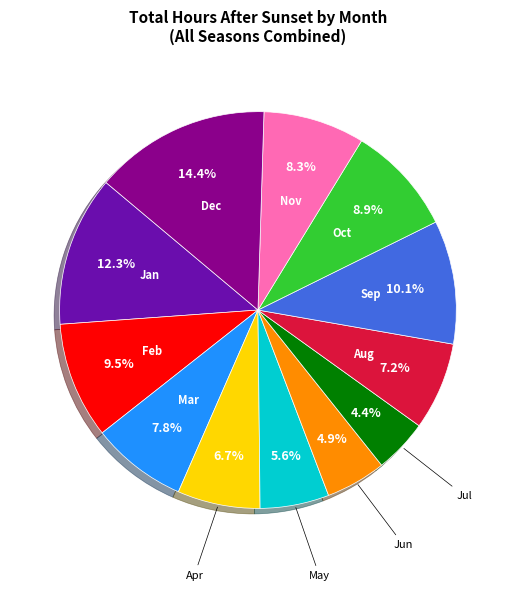

Does any single category account for the majority?

No